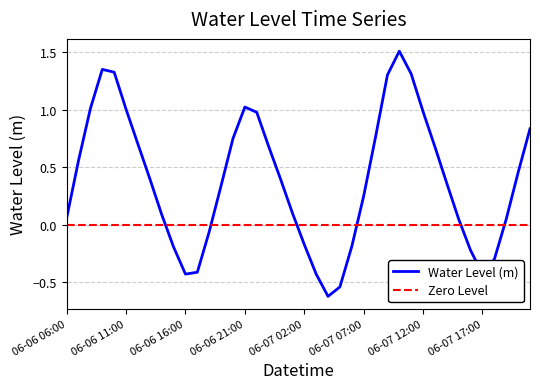

Where does the Water Level (m) series first go above 0?

06-06 06:00